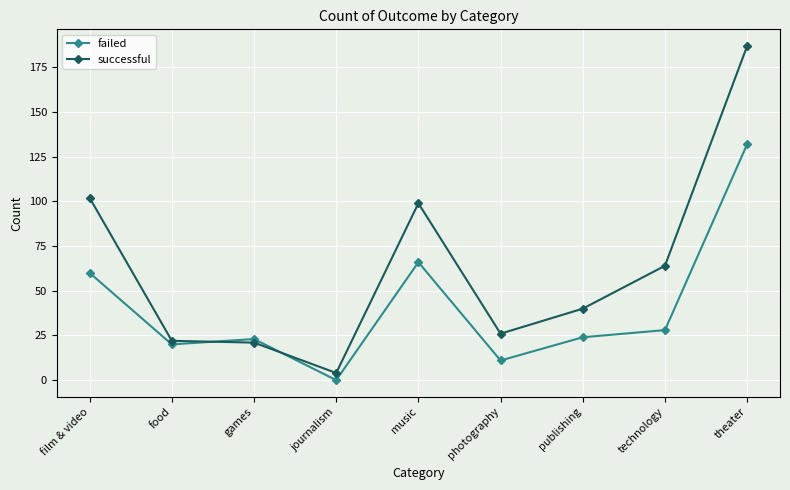

Read the successful value at games.

21